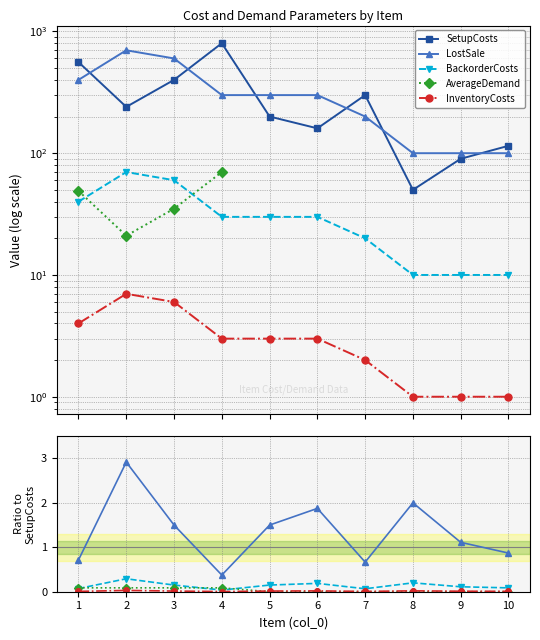

How many series are shown in this chart?

5